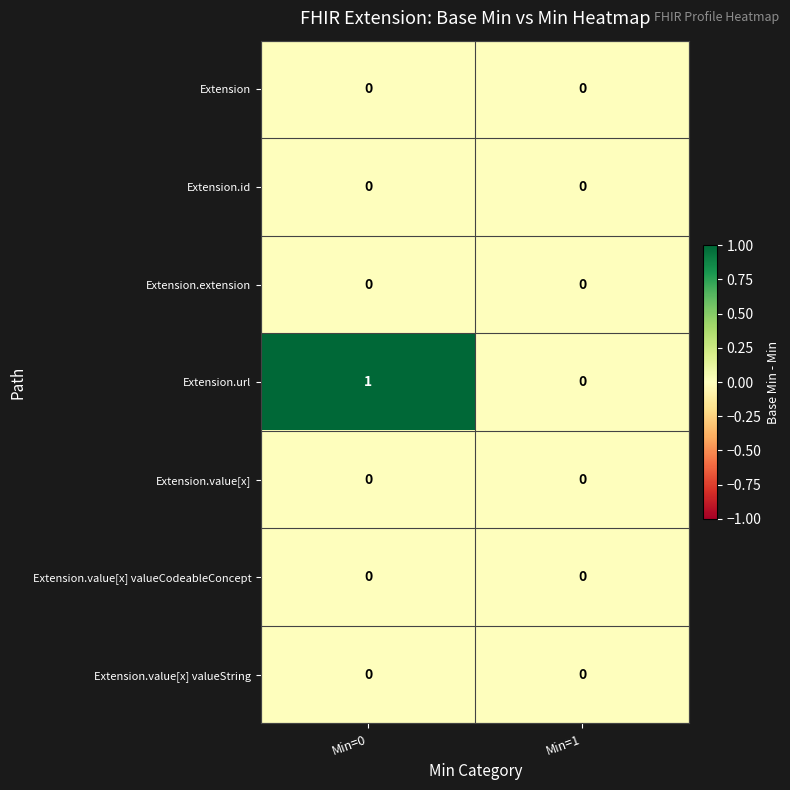

True or false: Extension.value[x] has a value of 0 at Min=0.

True